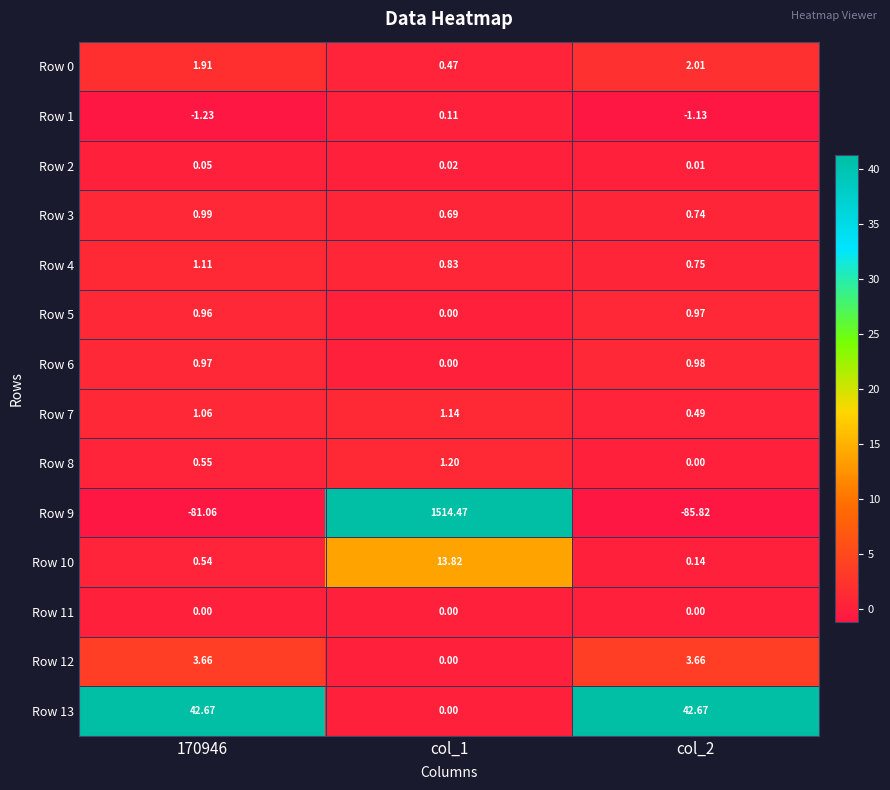

At which category does the chart reach its minimum across all series?

col_2